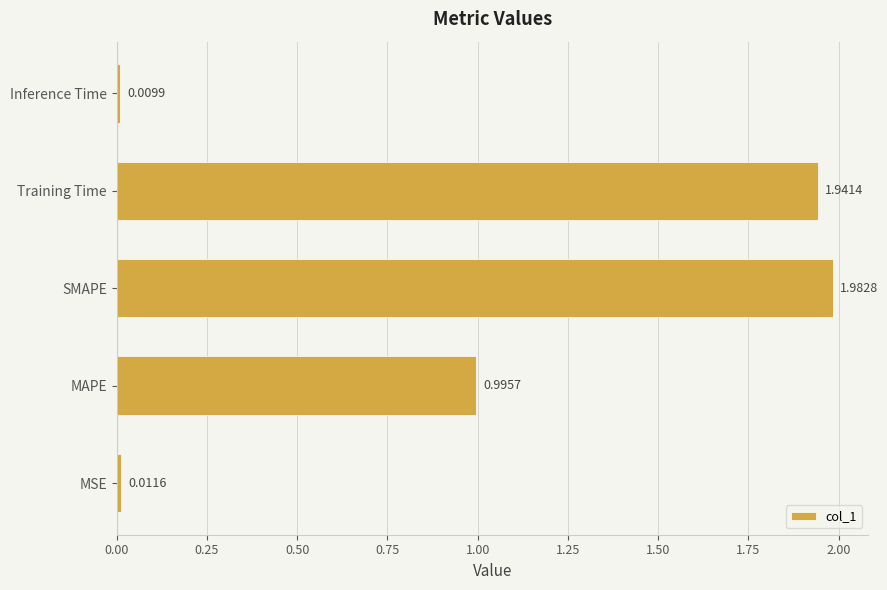

List the labels in order of value, smallest first.

Inference Time, MSE, MAPE, Training Time, SMAPE